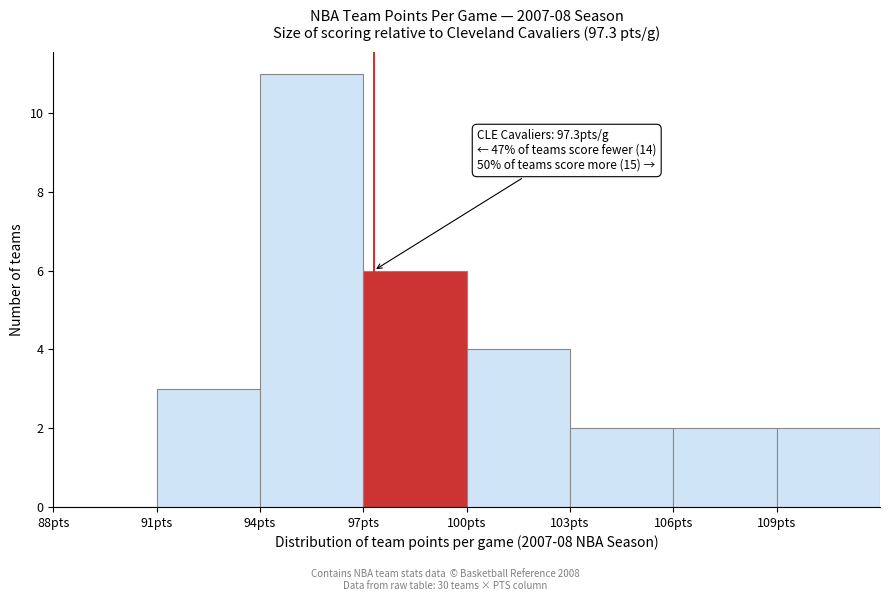

Over which range of the x-axis is the bar tallest?

94 to 97